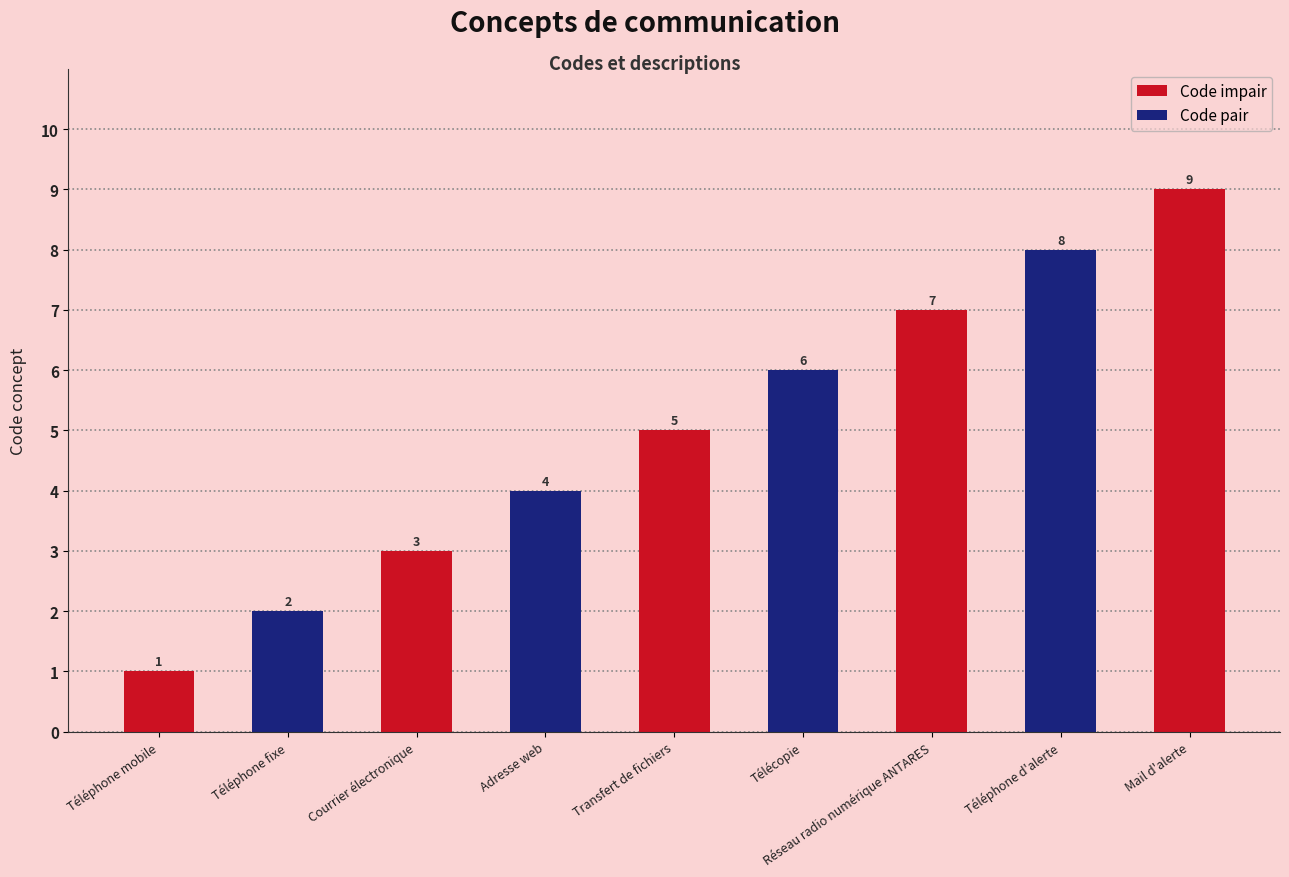

How many values are between 3 and 7?

5